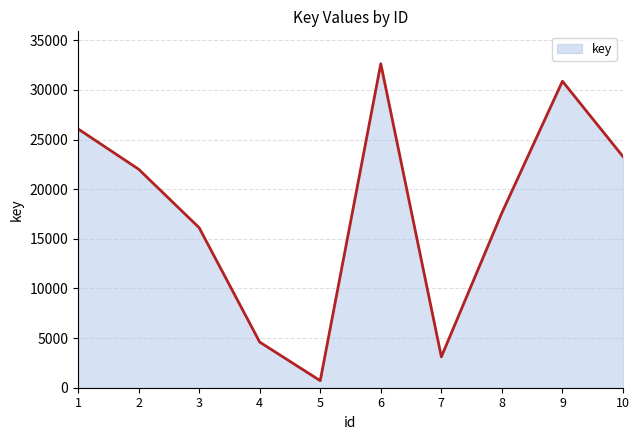

Does the chart have visible grid lines?

Yes